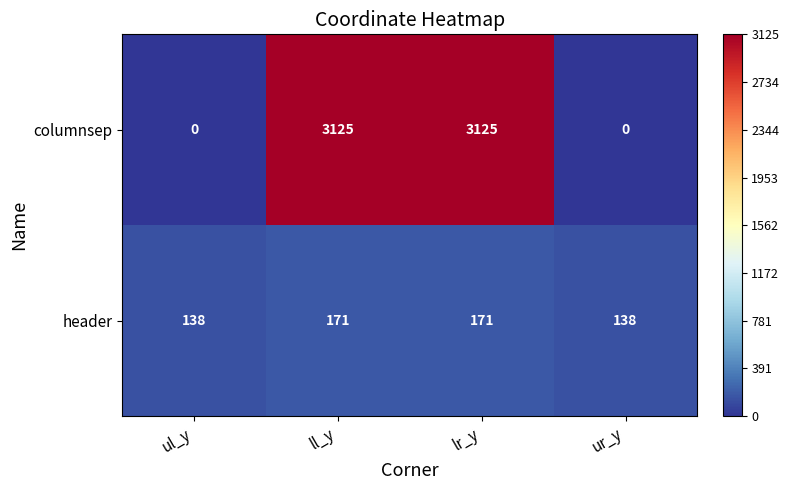

What is the sum of the header values at ur_y and ll_y?

309